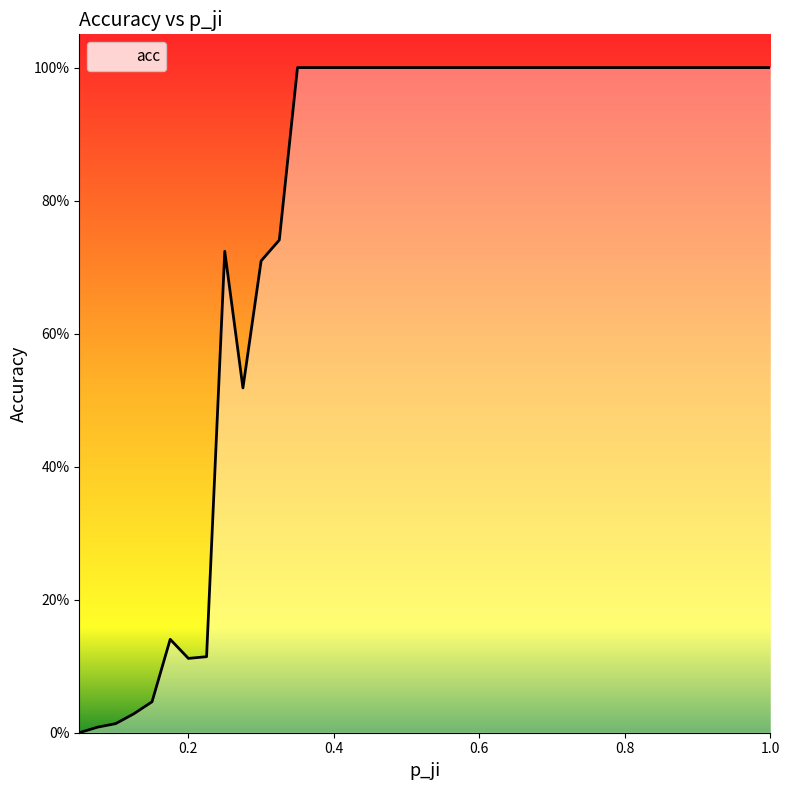

Does the chart have visible grid lines?

No